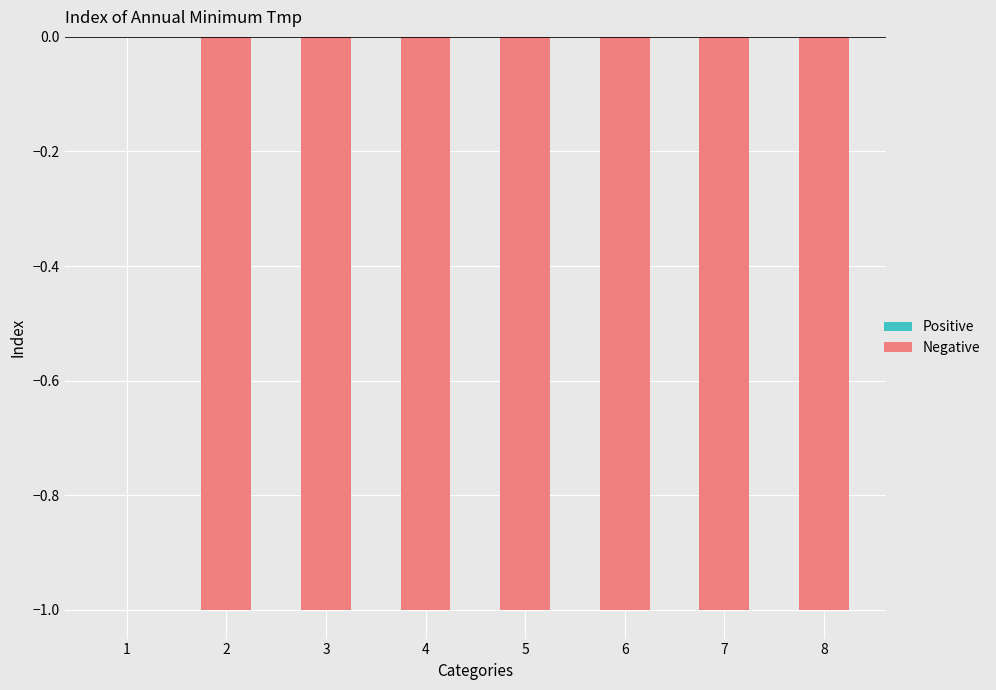

True or false: the data shows 0 at 4.

False